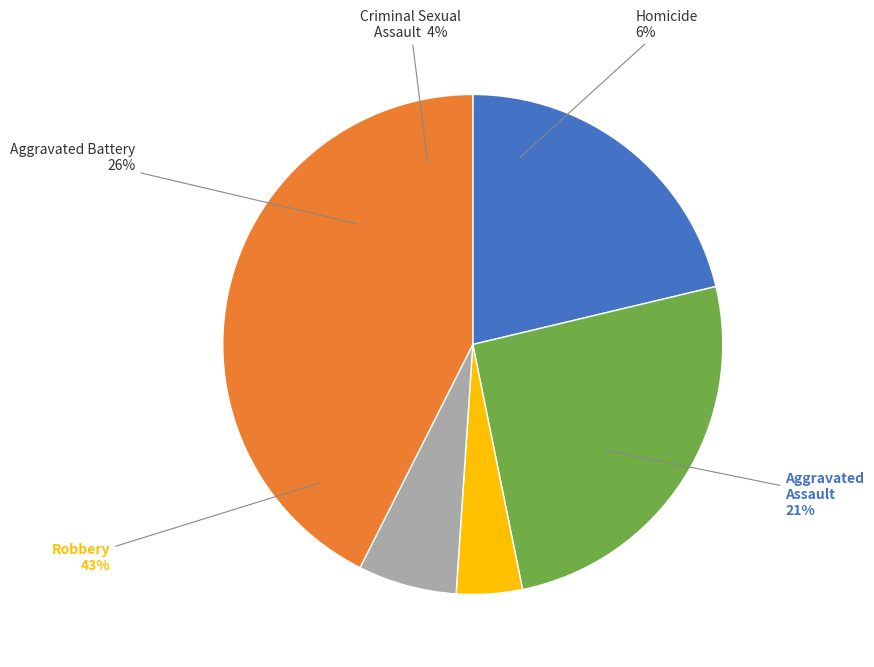

To the nearest percent, what is the difference between the largest and smallest slice percentages?

38%